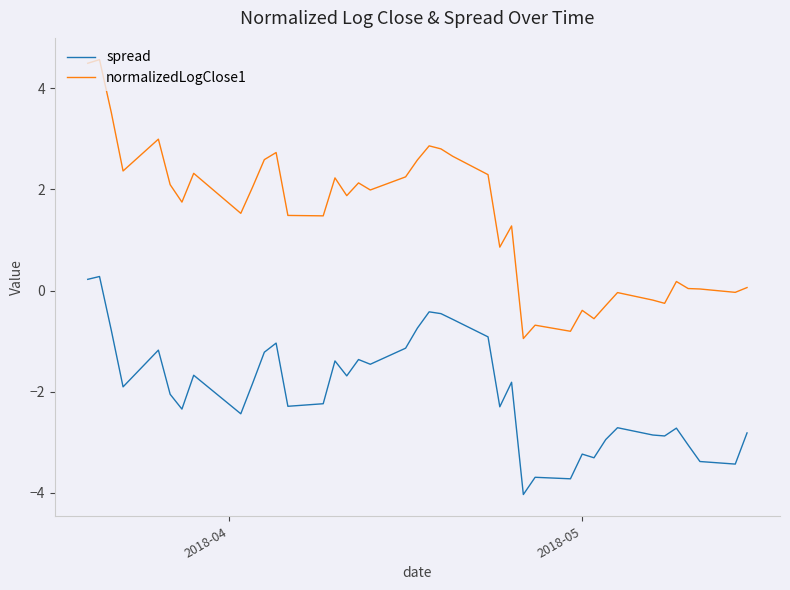

Which series has the largest range (max minus min)?

normalizedLogClose1